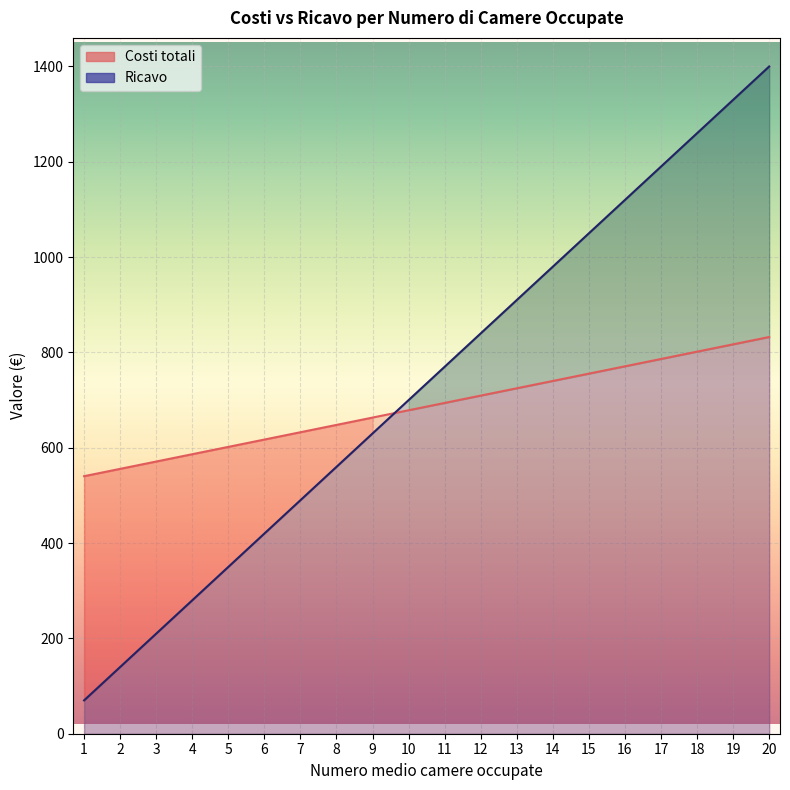

What is the value of the Costi totali point at the 12th from the left?

709.5